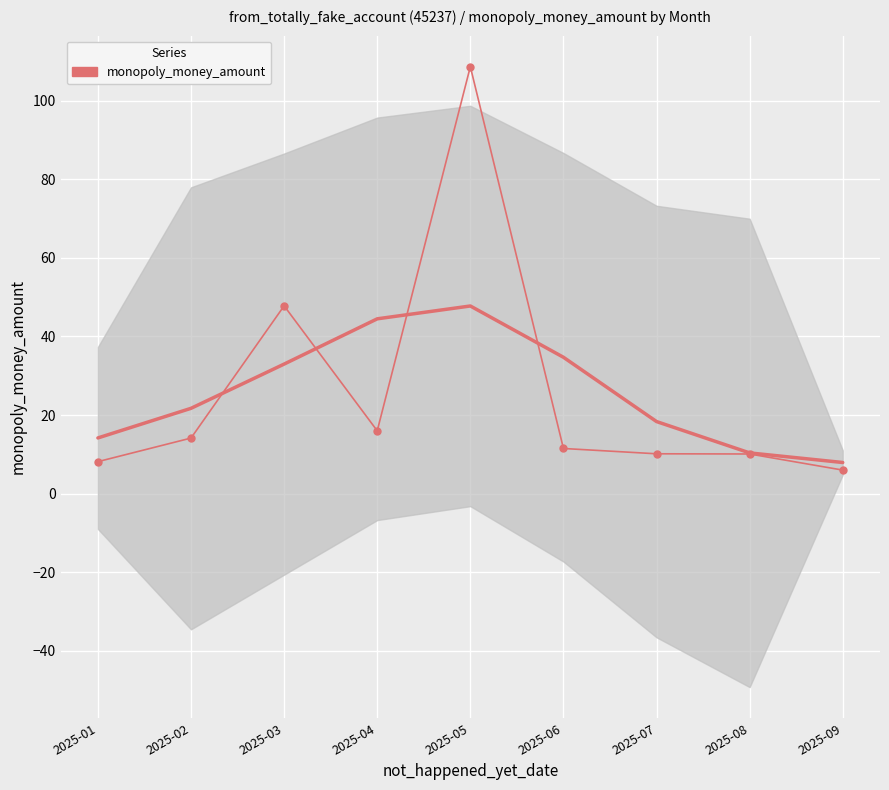

What is the average value?

25.8